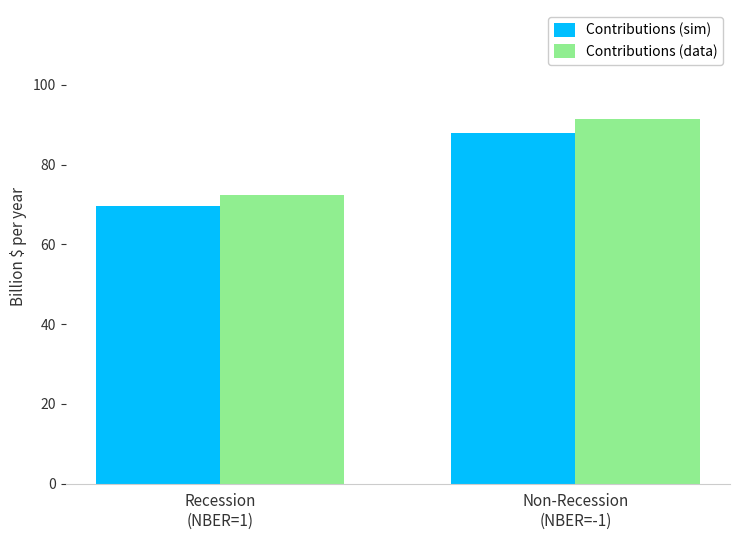

What are all the series names shown in the legend?

Contributions (sim), Contributions (data)